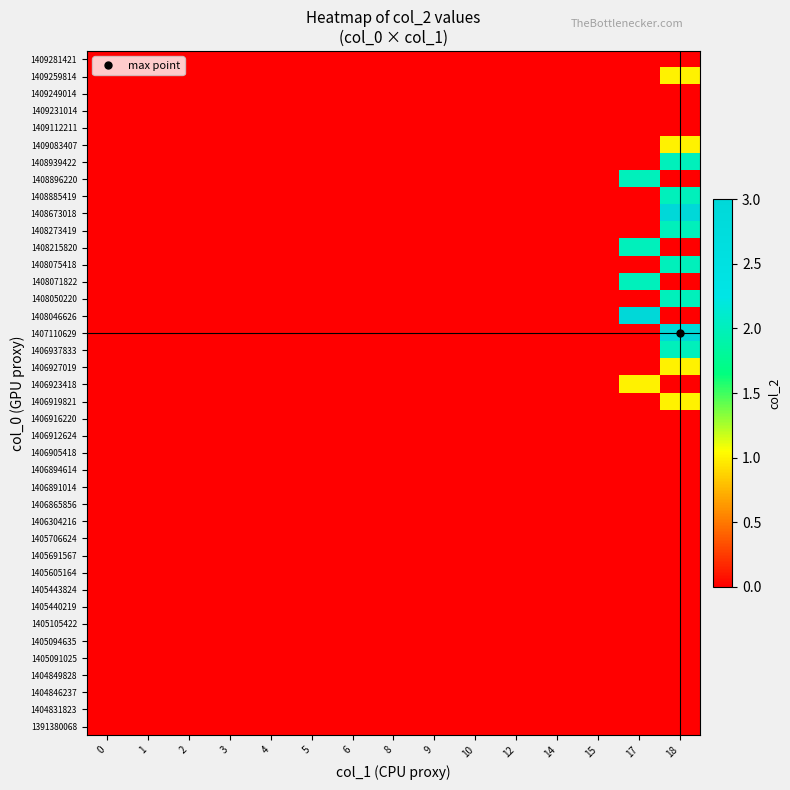

At which category is the sum across all series the highest?

18